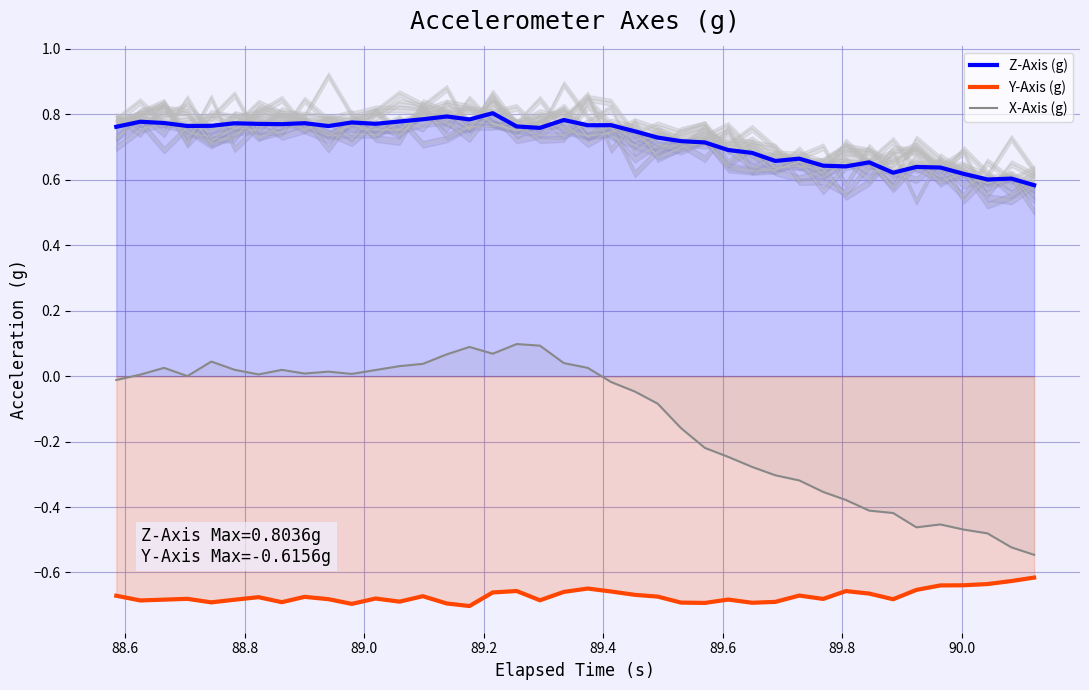

True or false: X-Axis (g) and Y-Axis (g) cross at least once.

False